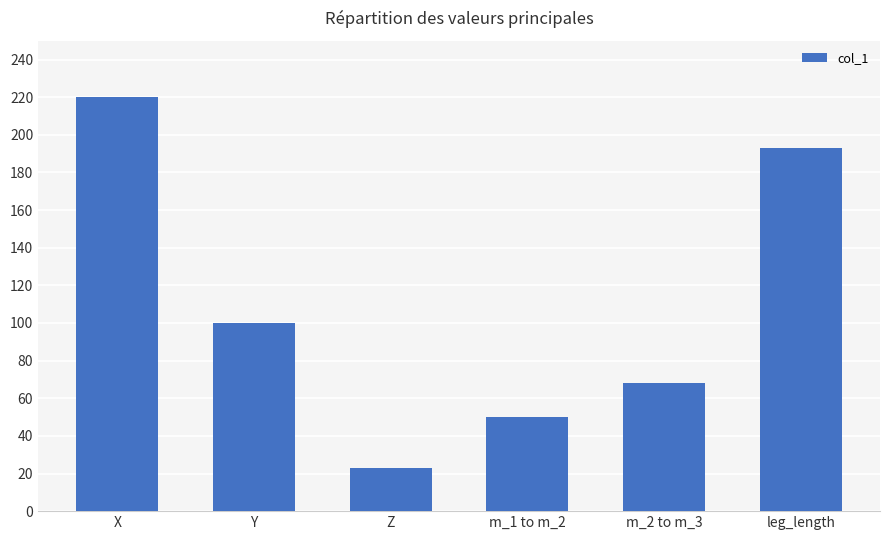

Approximately how many times larger is the value at m_1 to m_2 compared to Y?

0.5